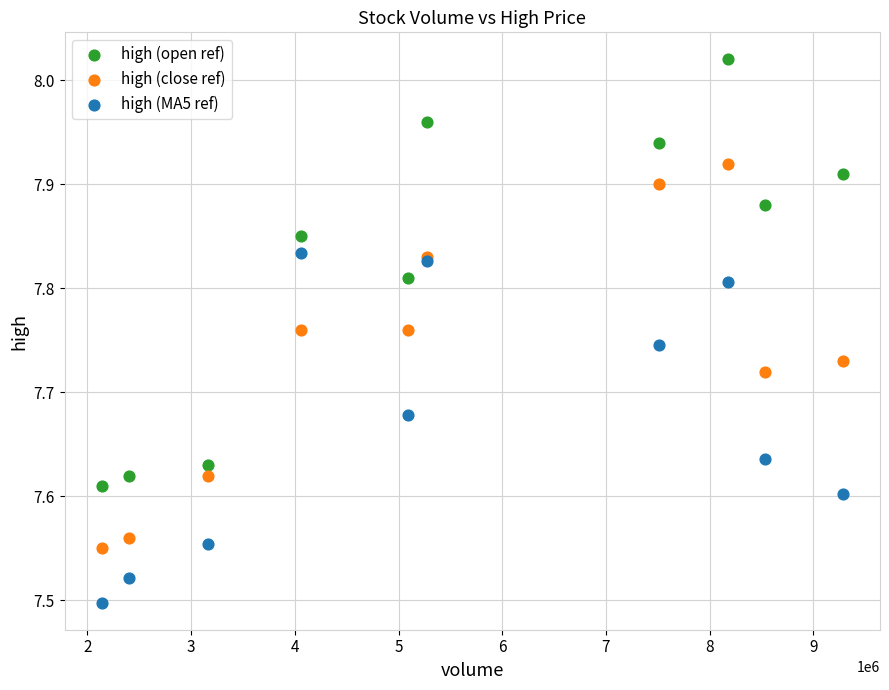

Which series has the widest spread of Y values?

high (open ref)